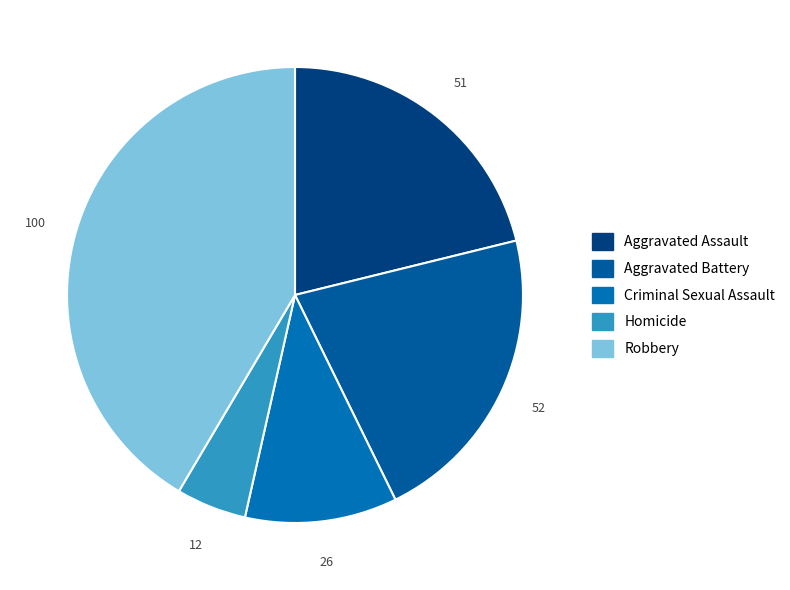

The Aggravated Assault slice represents 21% of the pie. True or false?

True